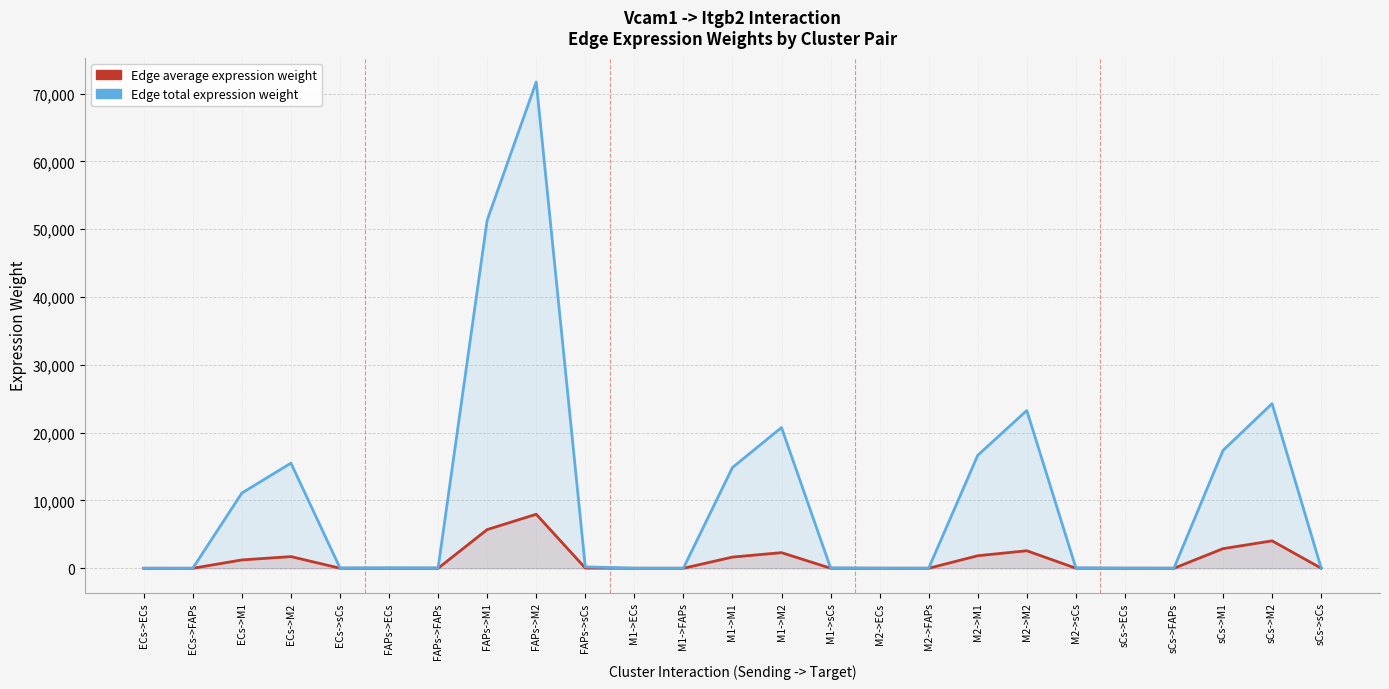

What position from the right is M2->M1?

8